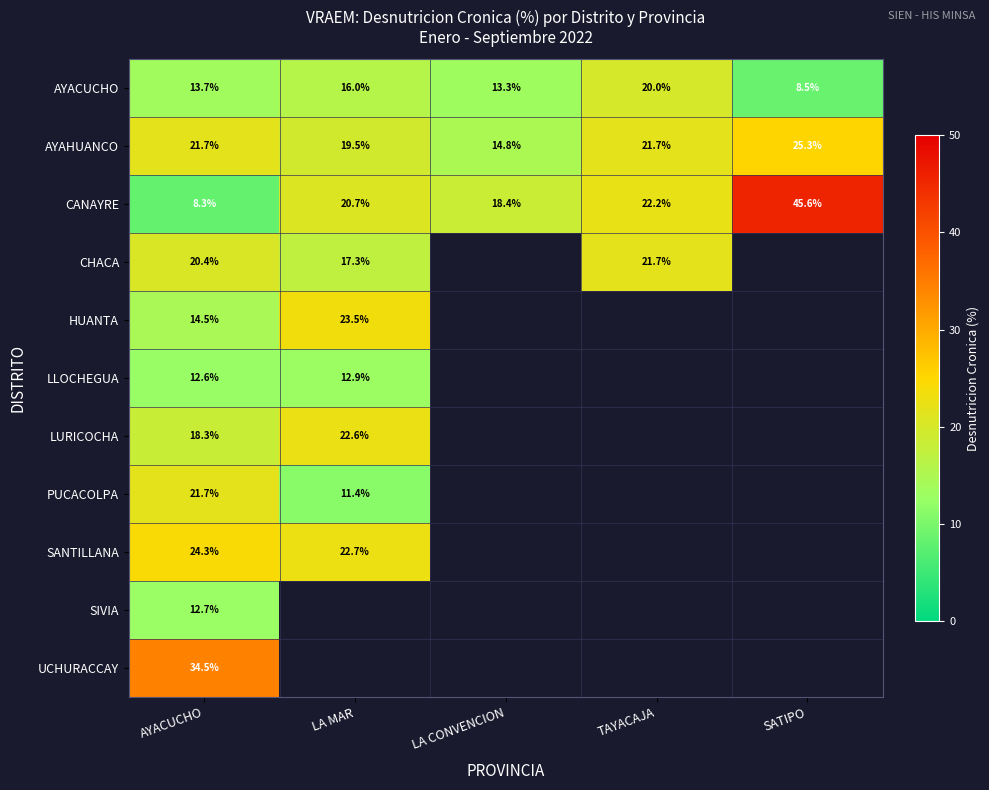

Where is CANAYRE nearest to the value 26?

TAYACAJA